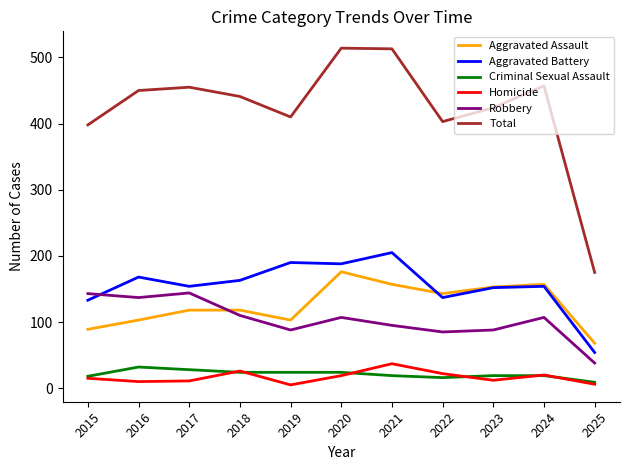

Is this an area chart (filled region under the line)?

No